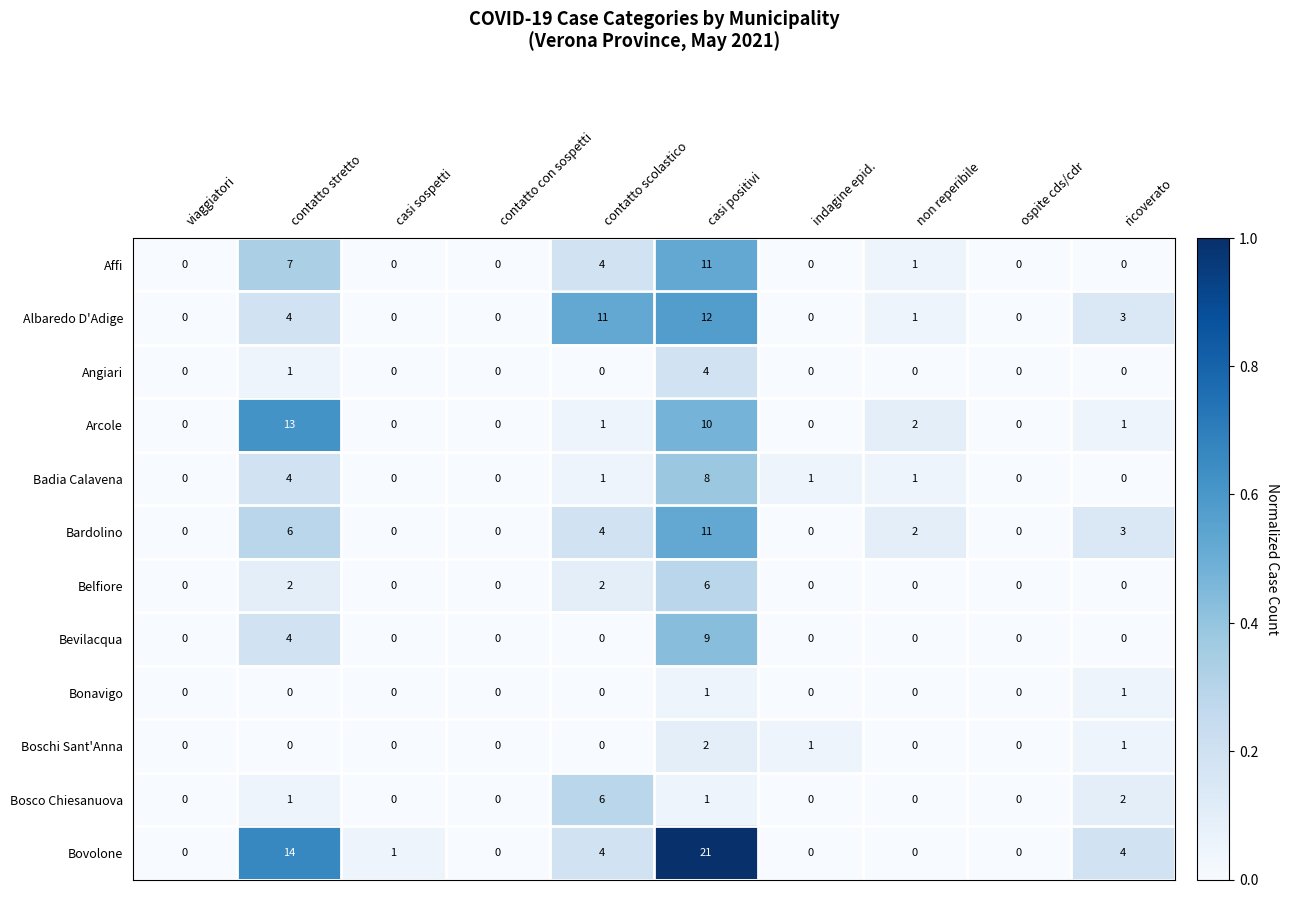

Which series has the largest range (max minus min)?

Bovolone